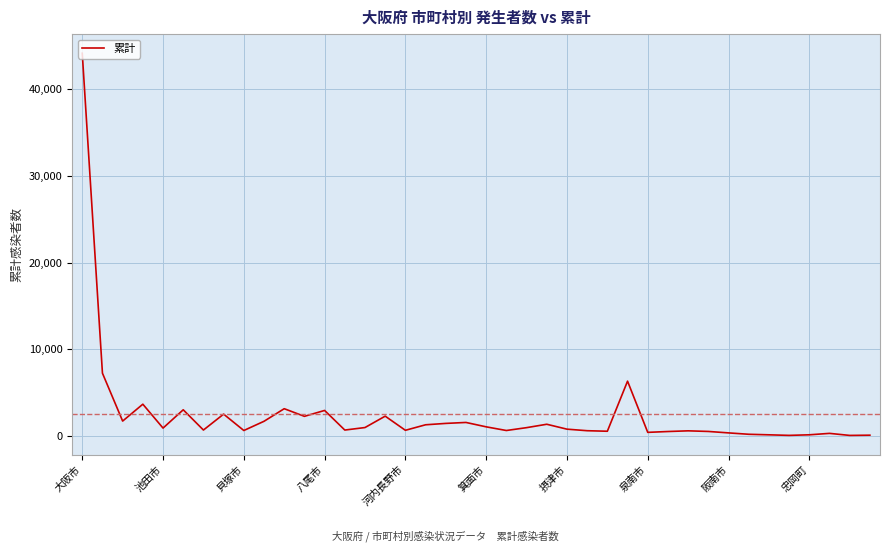

What is the difference between the maximum and minimum values?

44109